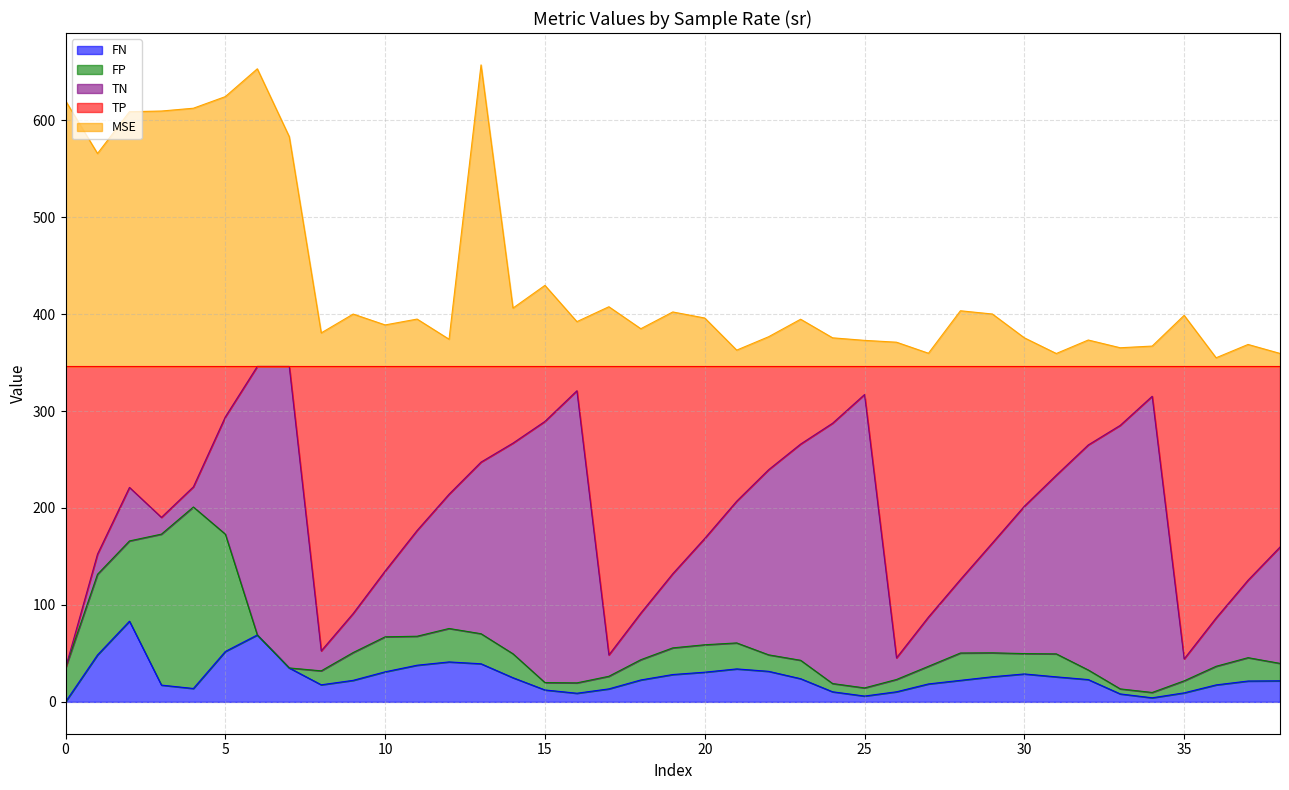

Which series has the largest total across all categories?

MSE